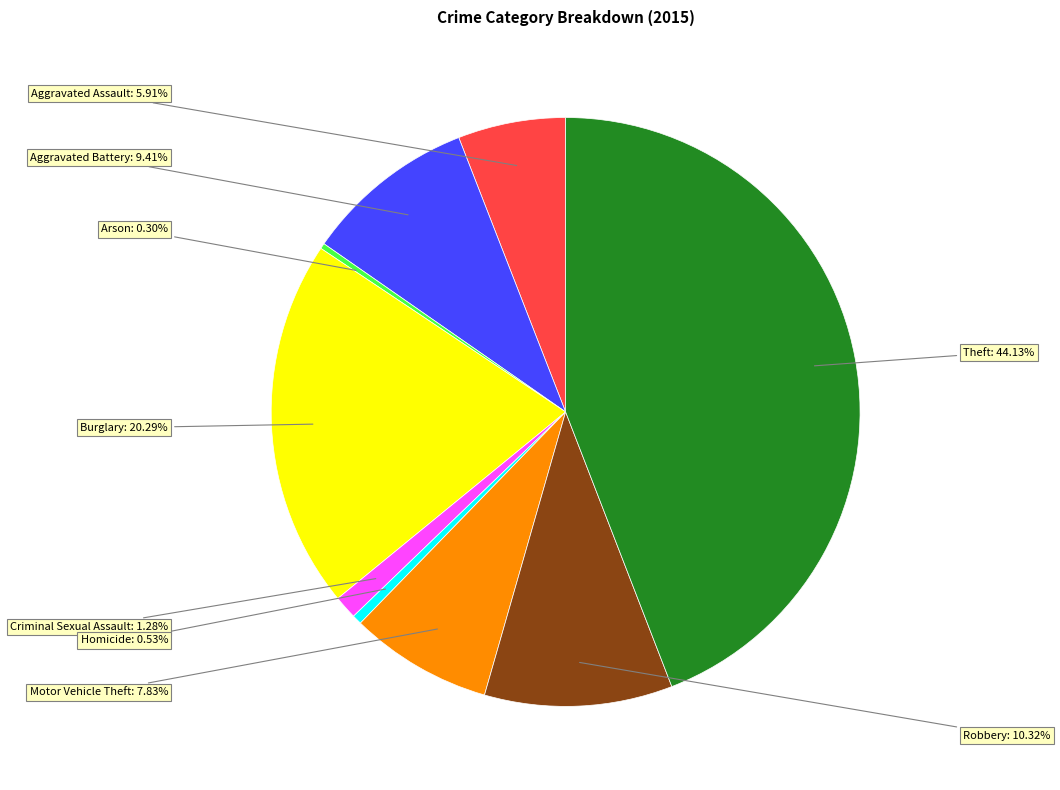

Is there any slice that represents more than half of the pie?

No